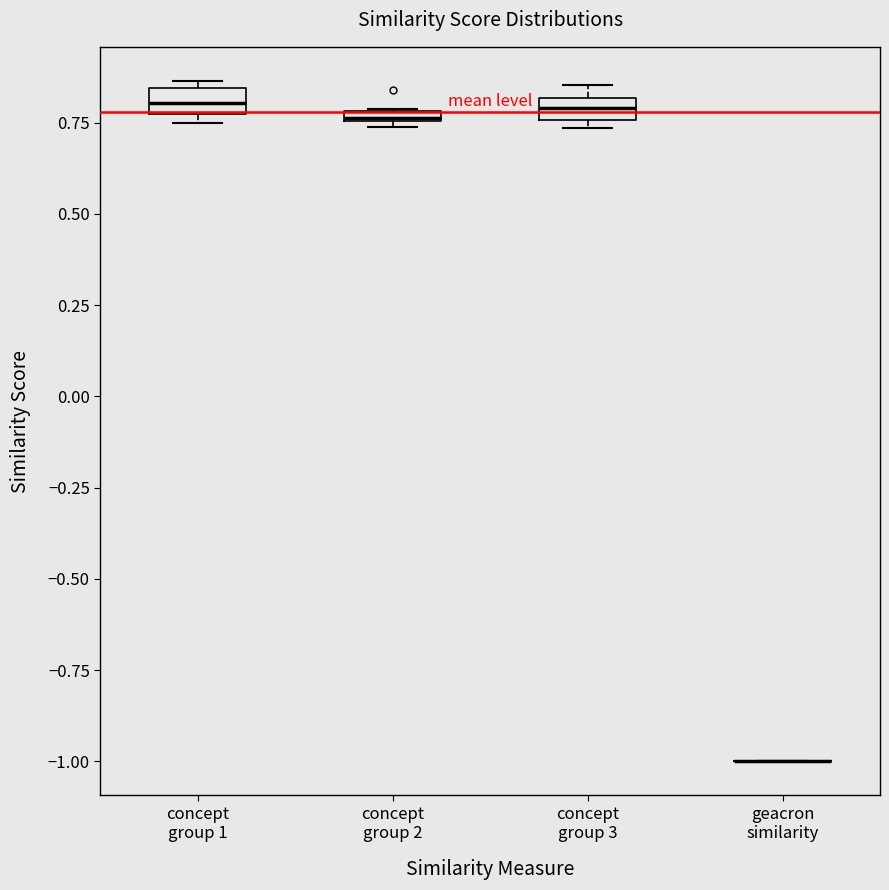

Where is the lower edge of the box for concept group 3 on the y-axis? The values are not printed on the chart, so give them approximately, as read against the axis.

0.75